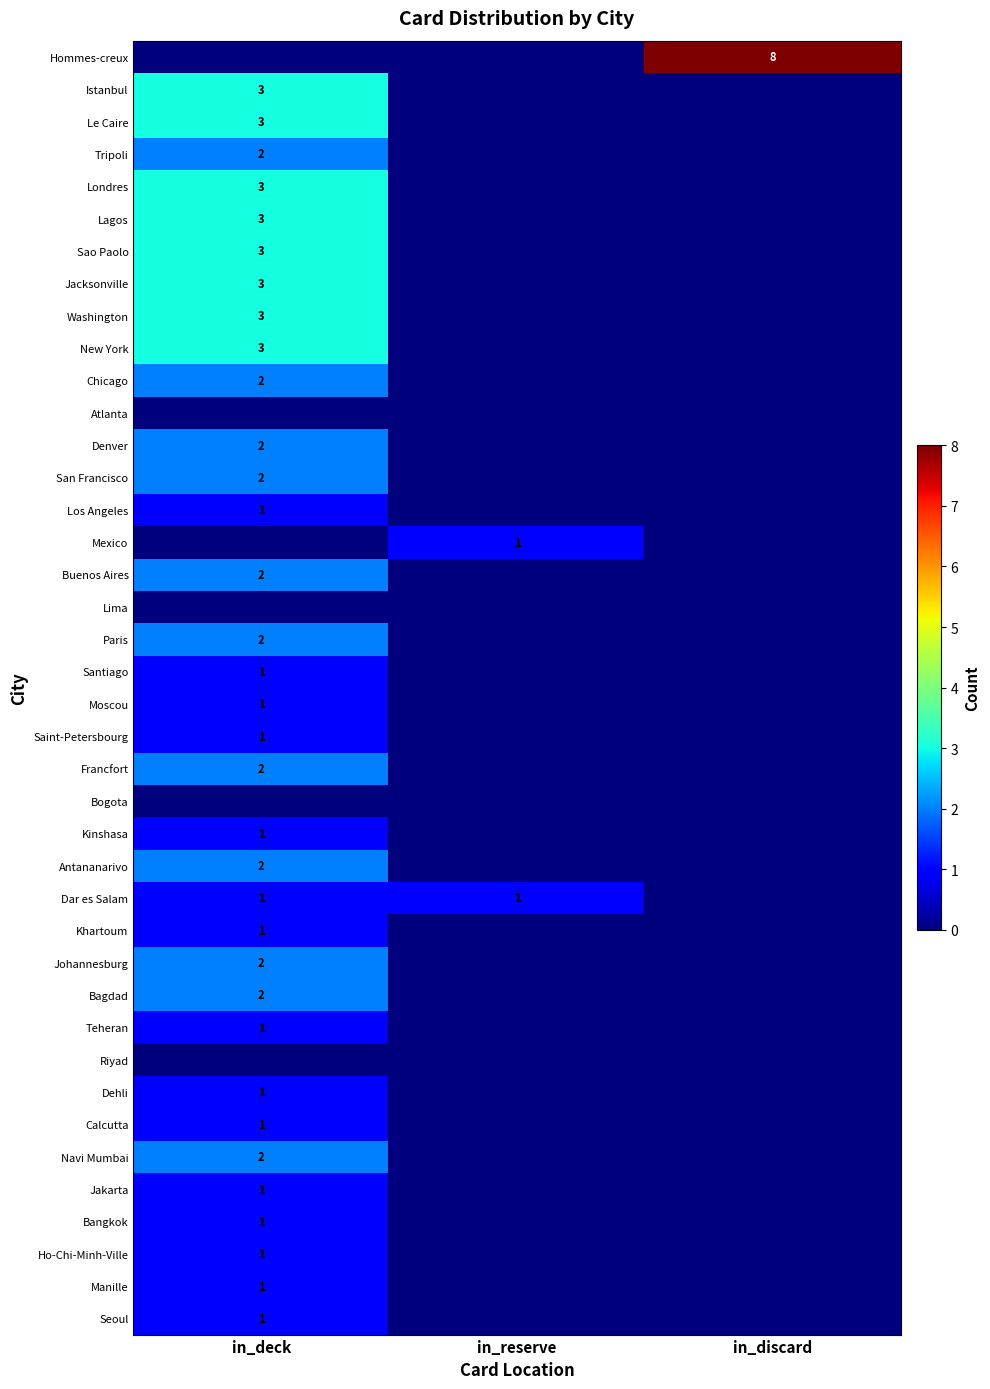

Between in_discard and in_reserve, which is larger?

in_discard